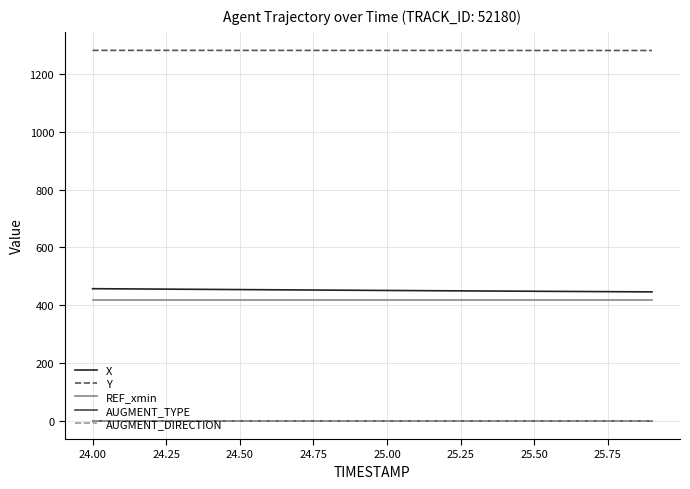

True or false: AUGMENT_DIRECTION and X intersect in this chart.

False